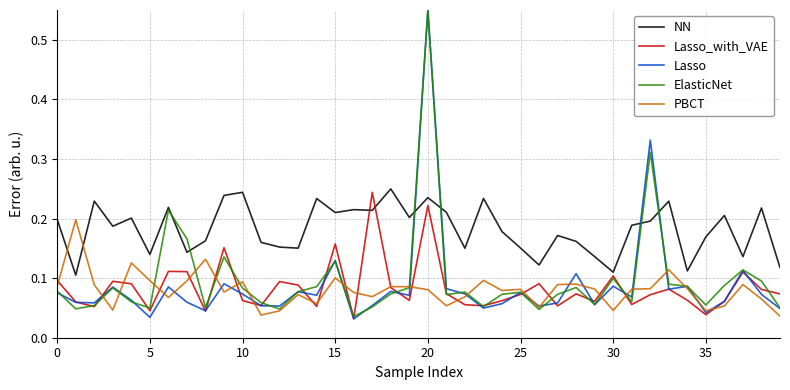

After their last crossing, which series has the higher values: Lasso_with_VAE or NN?

NN